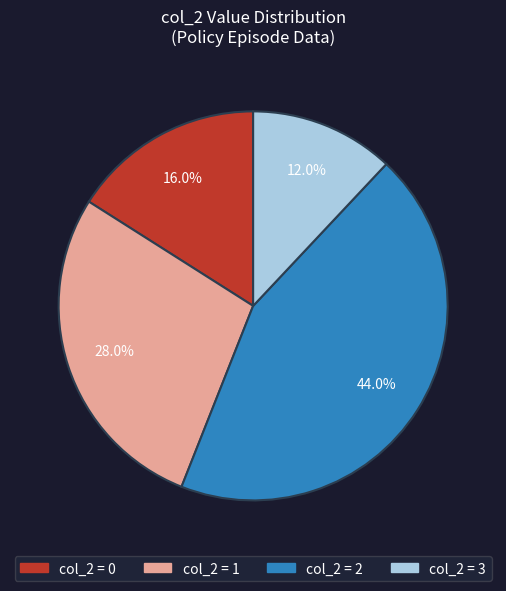

Is there a majority slice in this chart?

No